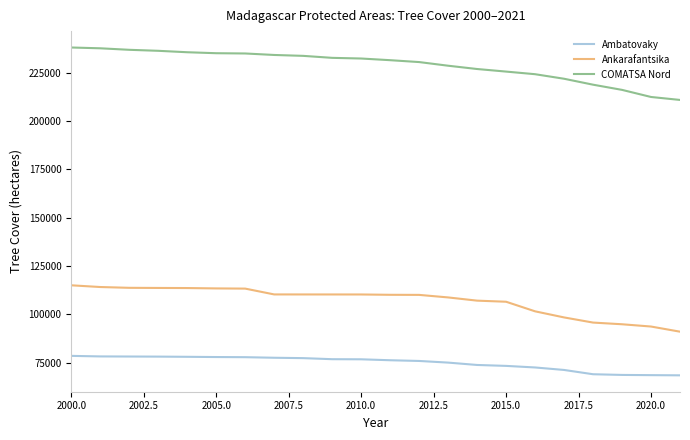

How many lines are shown in the chart?

3